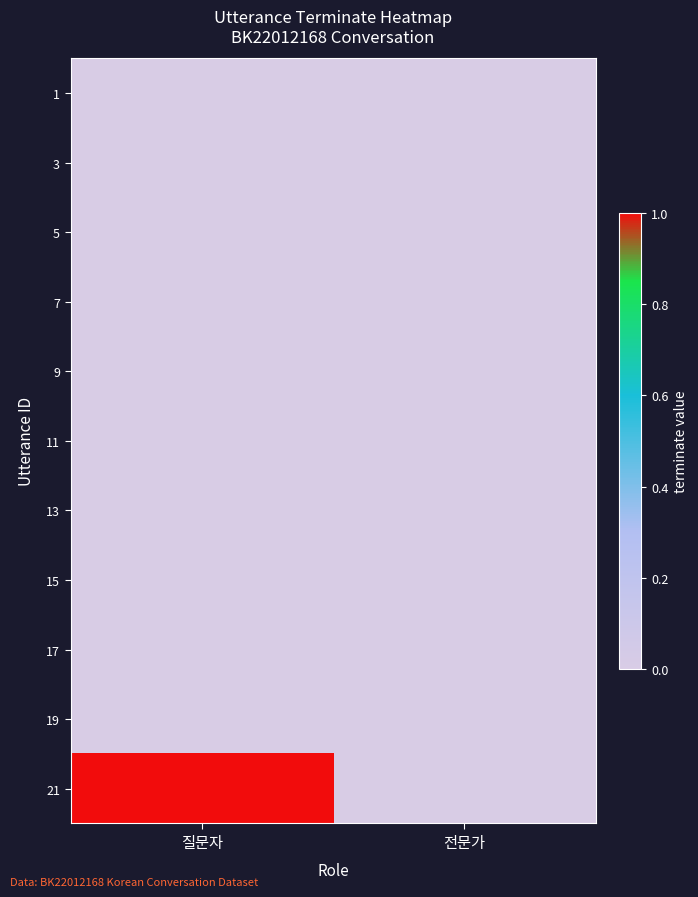

At how many categories does at least one series exceed 0?

1